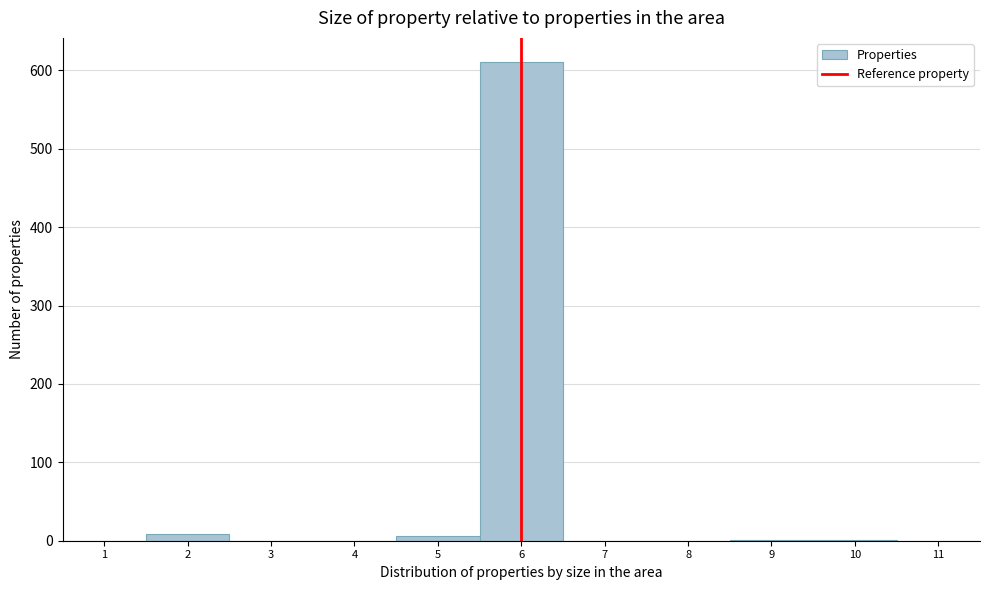

The value at 8 is -285. True or false?

False